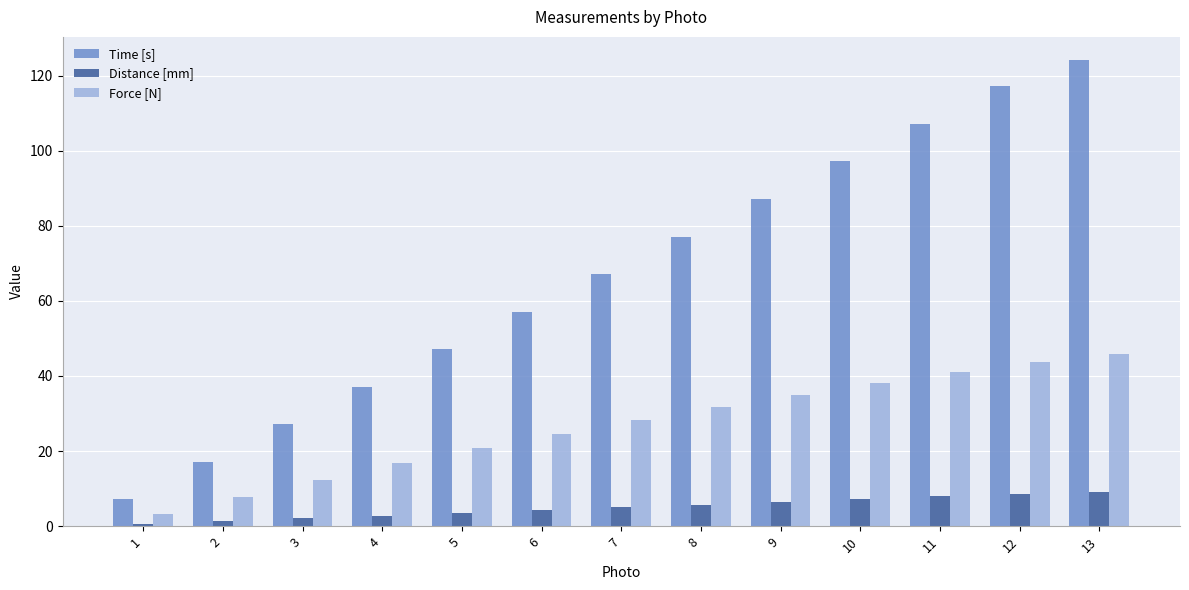

Between 2 and 4, which series saw the biggest shift?

Time [s]